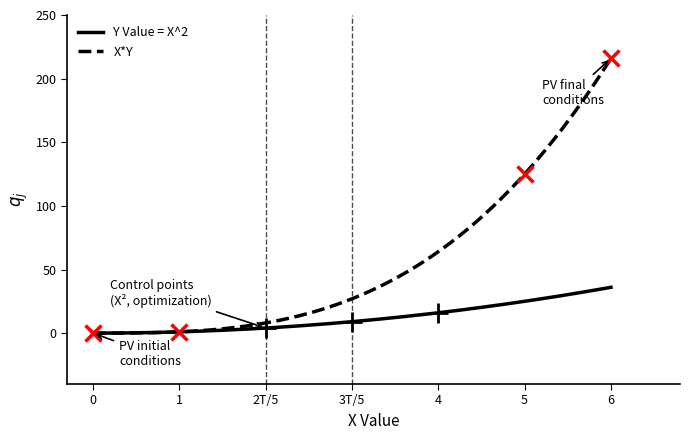

List the series in order of their overall mean, lowest first.

Y Value = X^2, X*Y